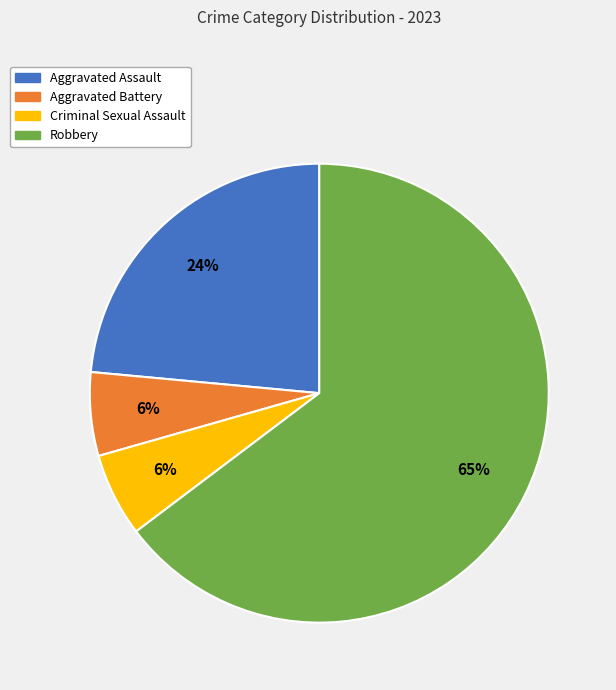

Which slice is the largest?

Robbery